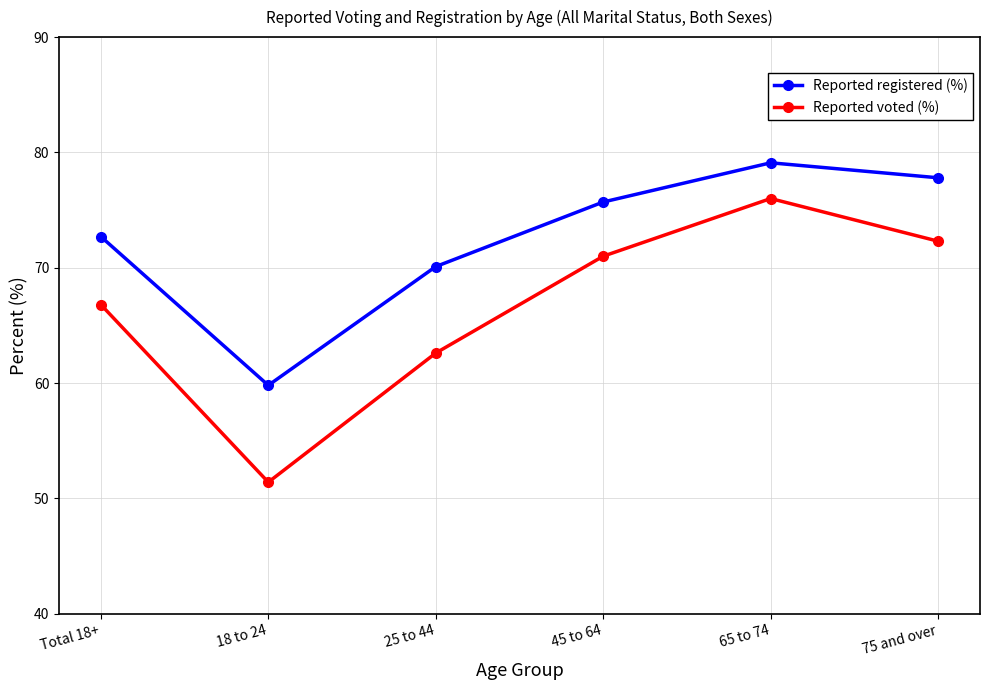

True or false: Reported registered (%) and Reported voted (%) intersect in this chart.

False